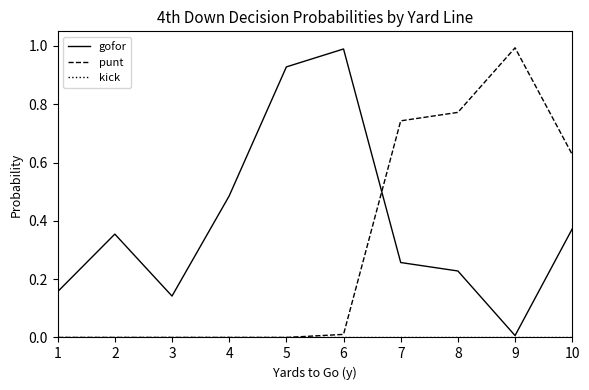

At how many categories does at least one series exceed 0?

10